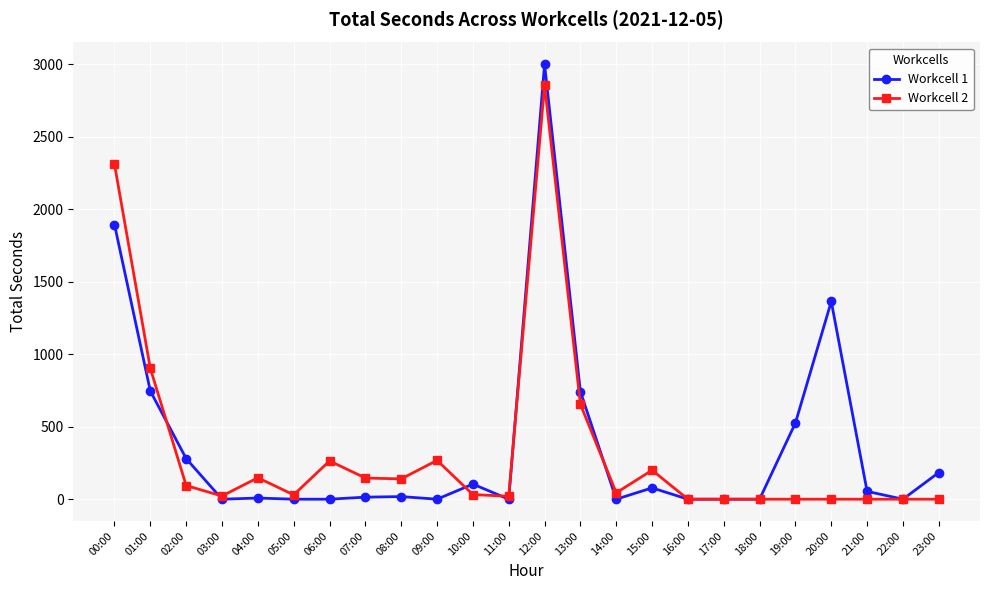

What is the value of the Workcell 1 point at the 24th from the left?

184